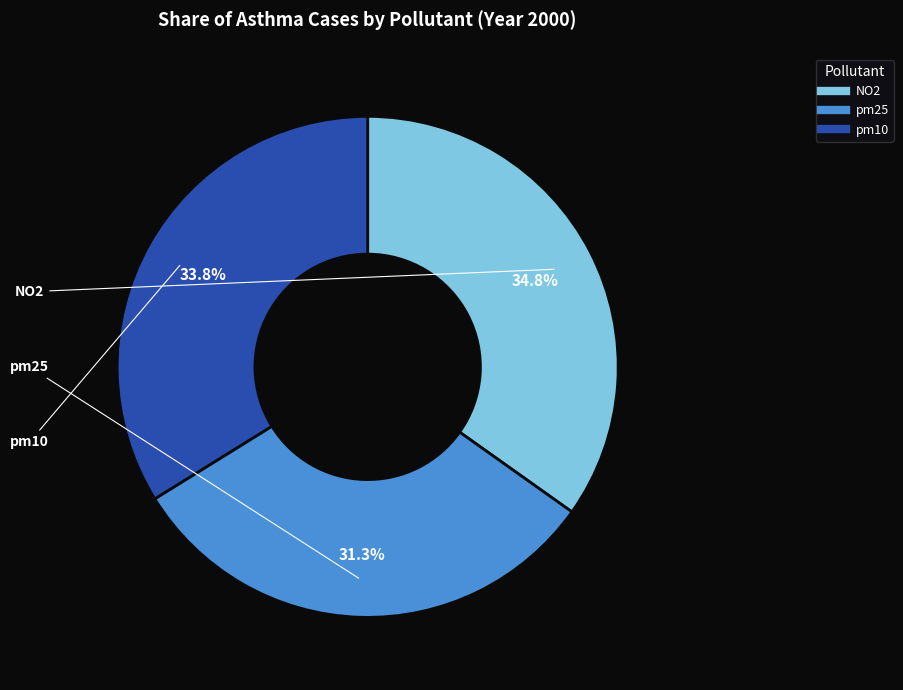

Do pm25 and NO2 together represent more than half of the pie?

Yes